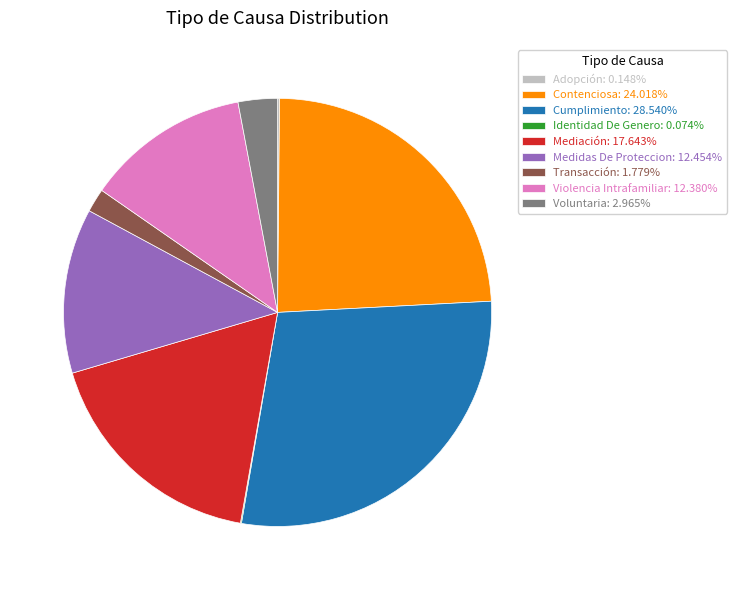

What is the largest slice in the pie chart?

Cumplimiento